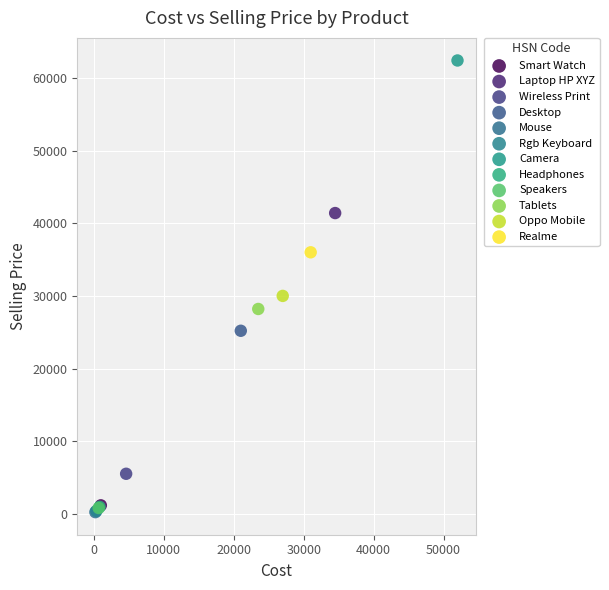

What are all the series names shown in the legend?

Smart Watch, Laptop HP XYZ, Wireless Print, Desktop, Mouse, Rgb Keyboard, Camera, Headphones, Speakers, Tablets, Oppo Mobile, Realme